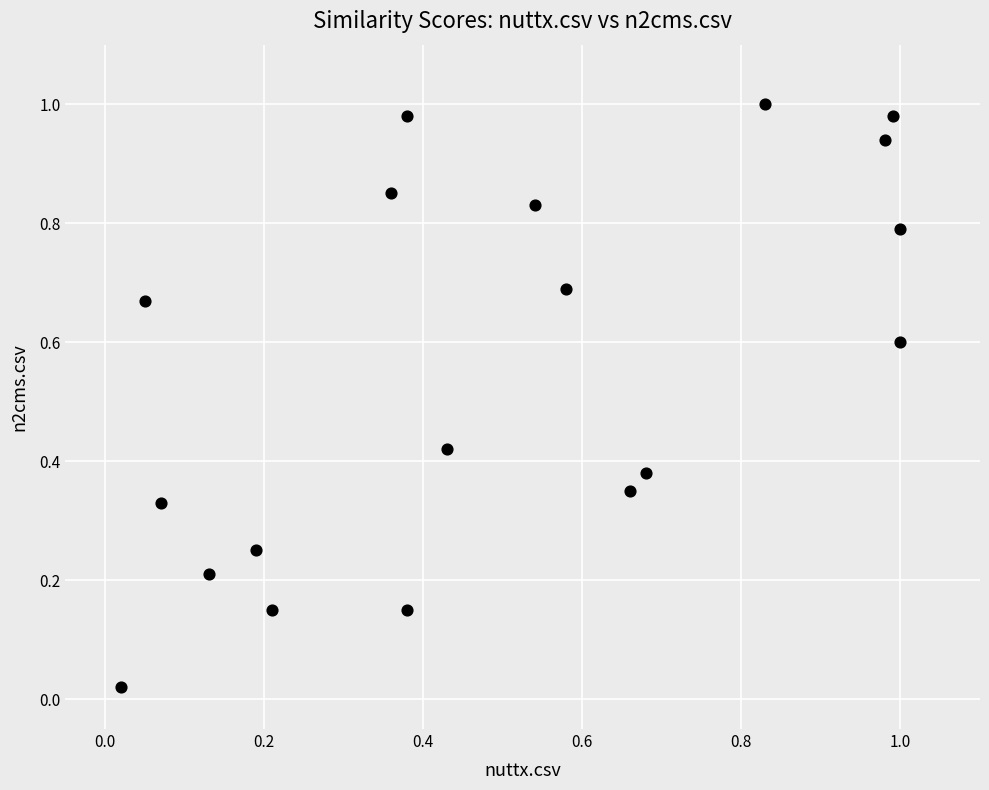

How many data points are displayed?

19